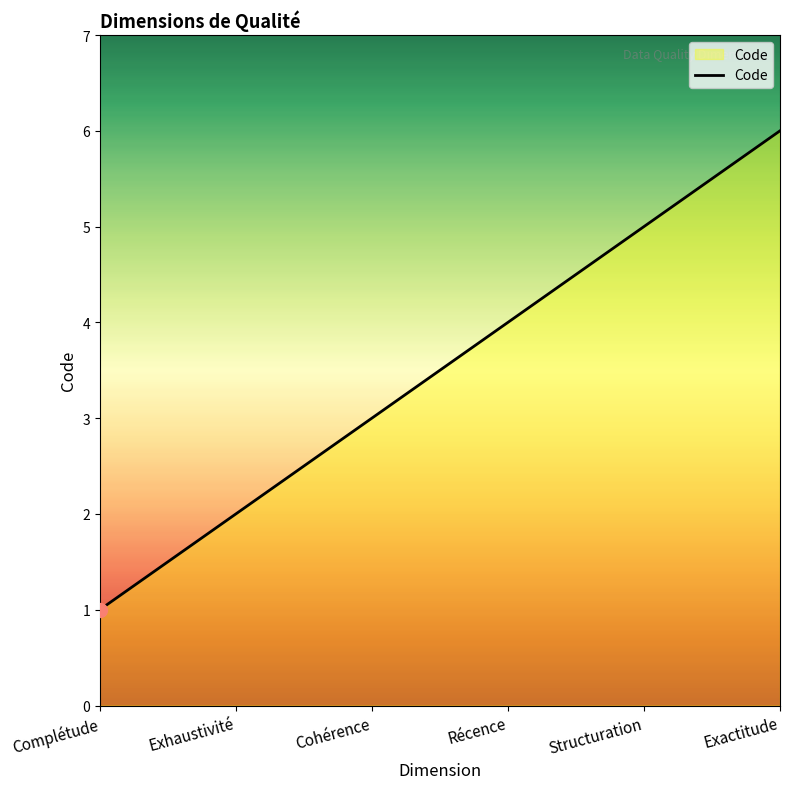

What is the change in value from Exhaustivité to Exactitude?

+4